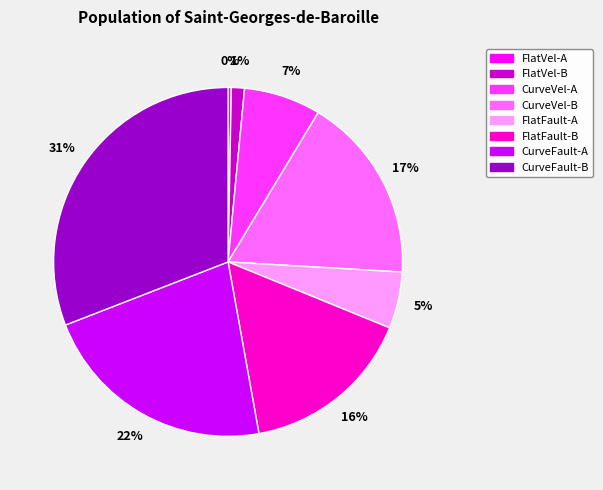

To the nearest percent, what is the difference between the CurveFault-B and FlatFault-B slice percentages?

15%